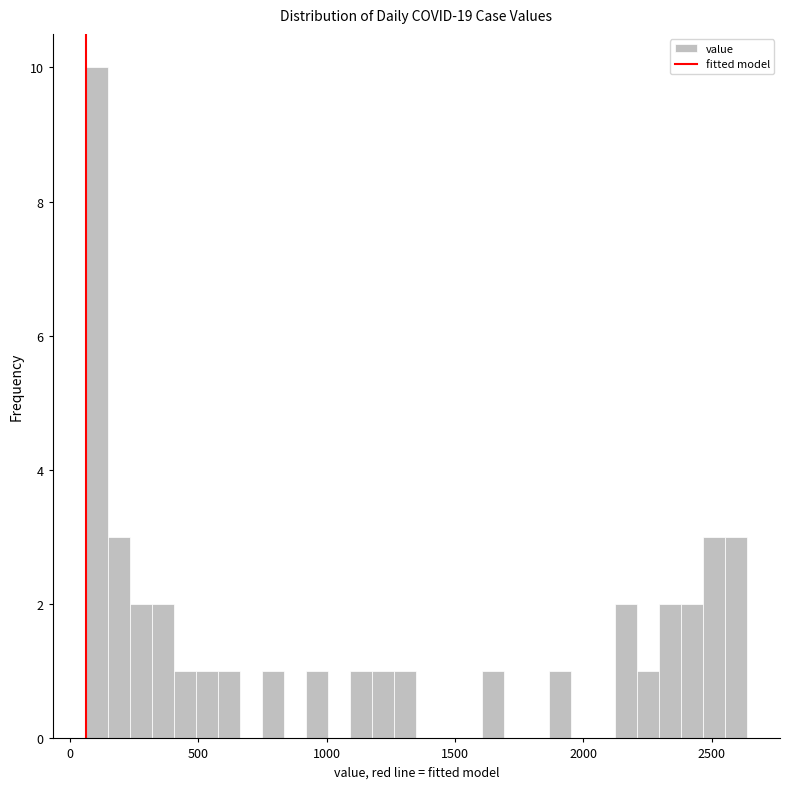

Read against the x-axis, roughly where is the centre of the tallest bar?

100